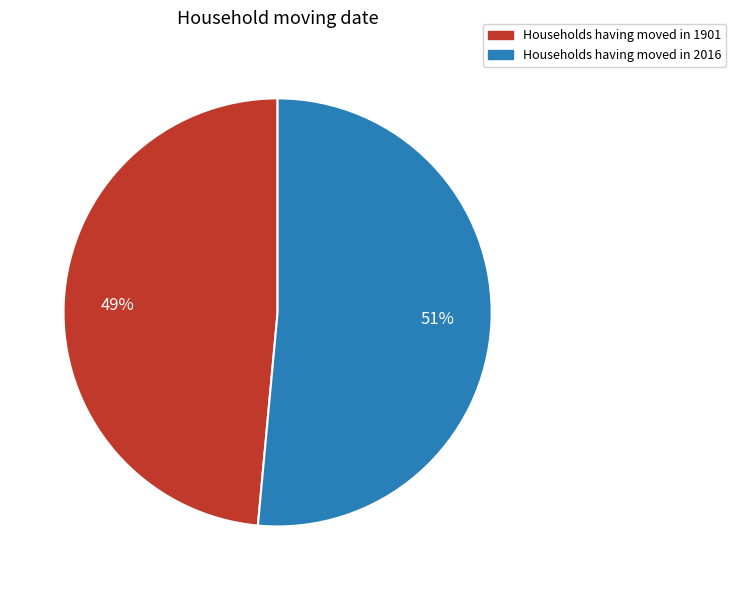

Does Households having moved in 1901 represent more than half of the total?

No